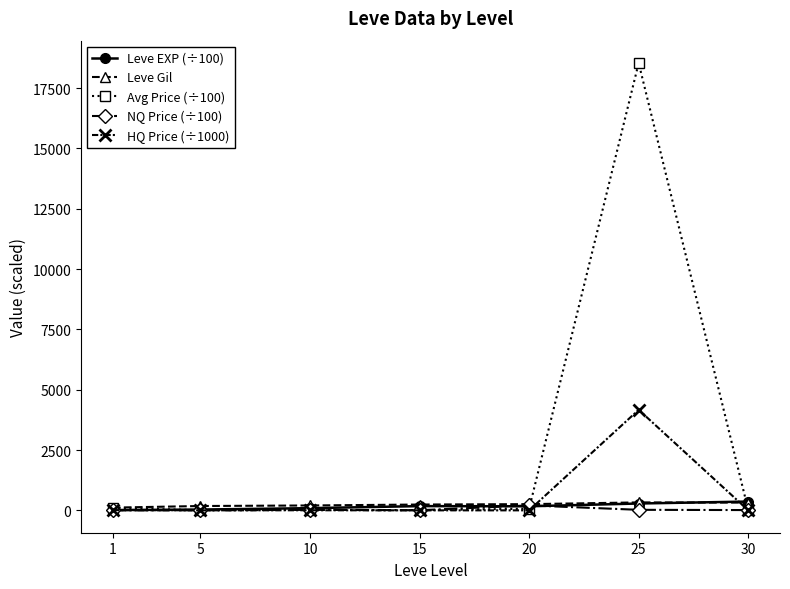

At how many categories does at least one series exceed 16916?

1